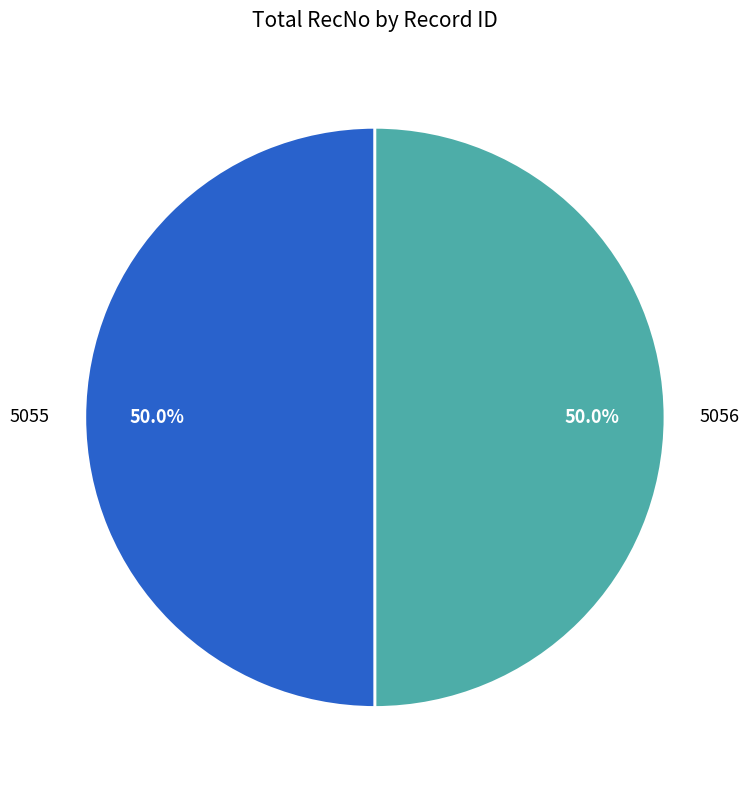

Approximately how many times larger is the value at 5056 compared to 5055?

1.0